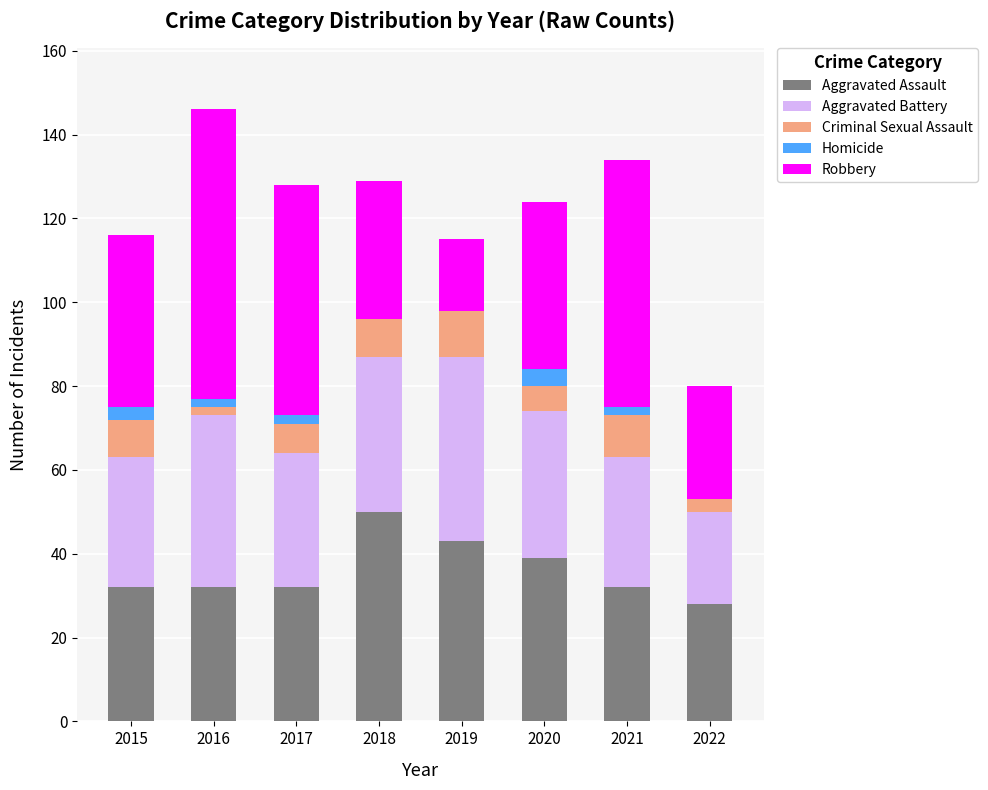

Does the chart contain stacked bars?

Yes